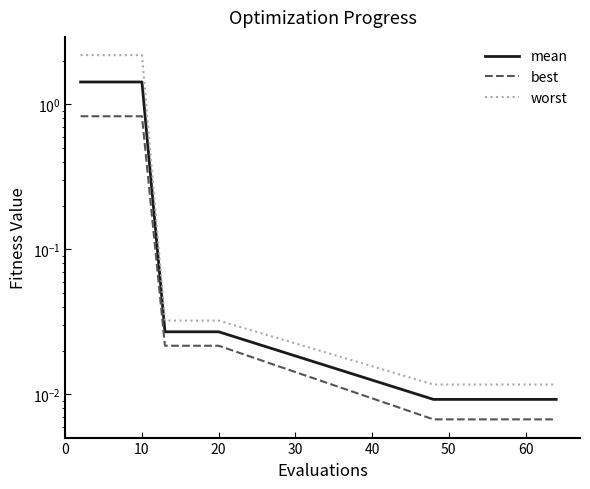

What is the average value of the best series?

0.2